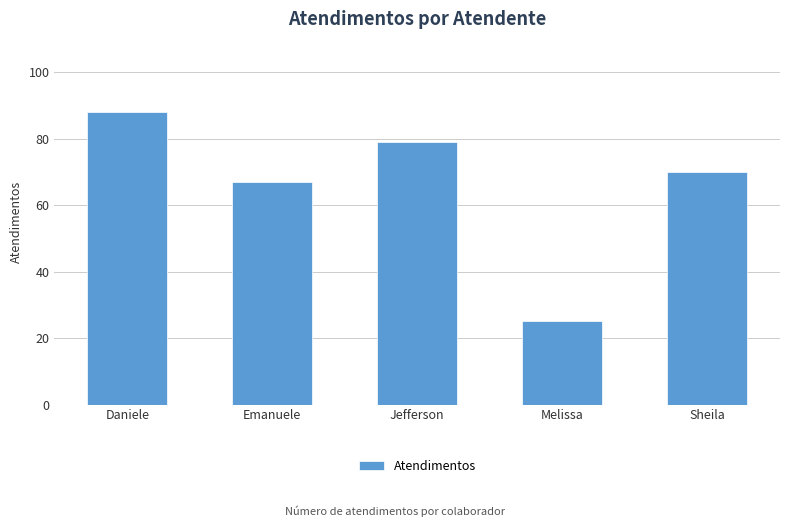

What is the change in value from Emanuele to Sheila?

+3